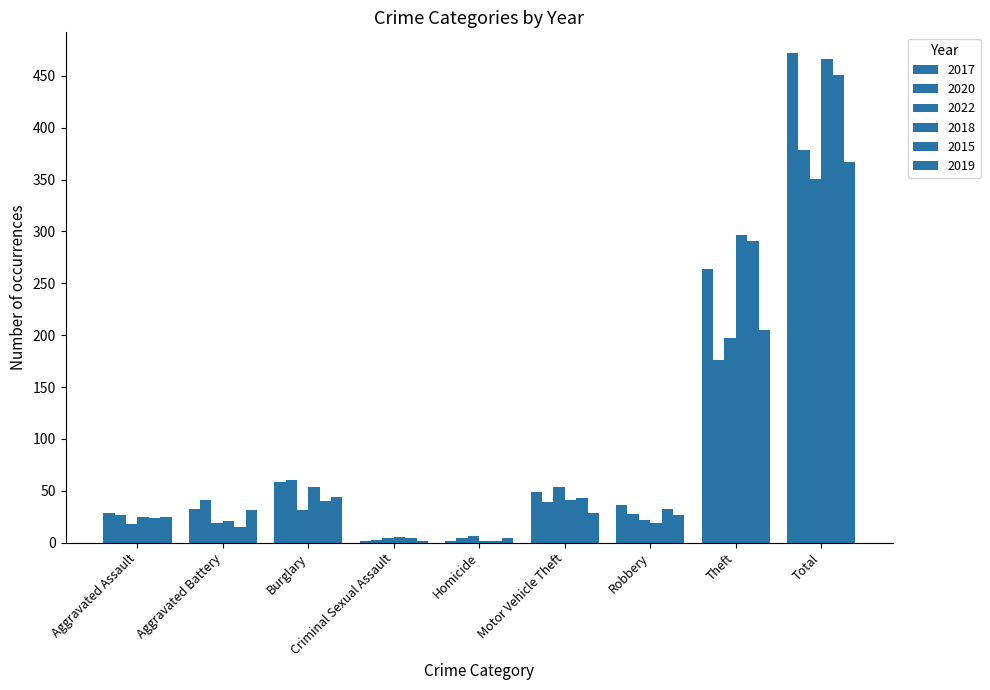

At Total, list the series in order from smallest to largest.

2022, 2019, 2020, 2015, 2018, 2017